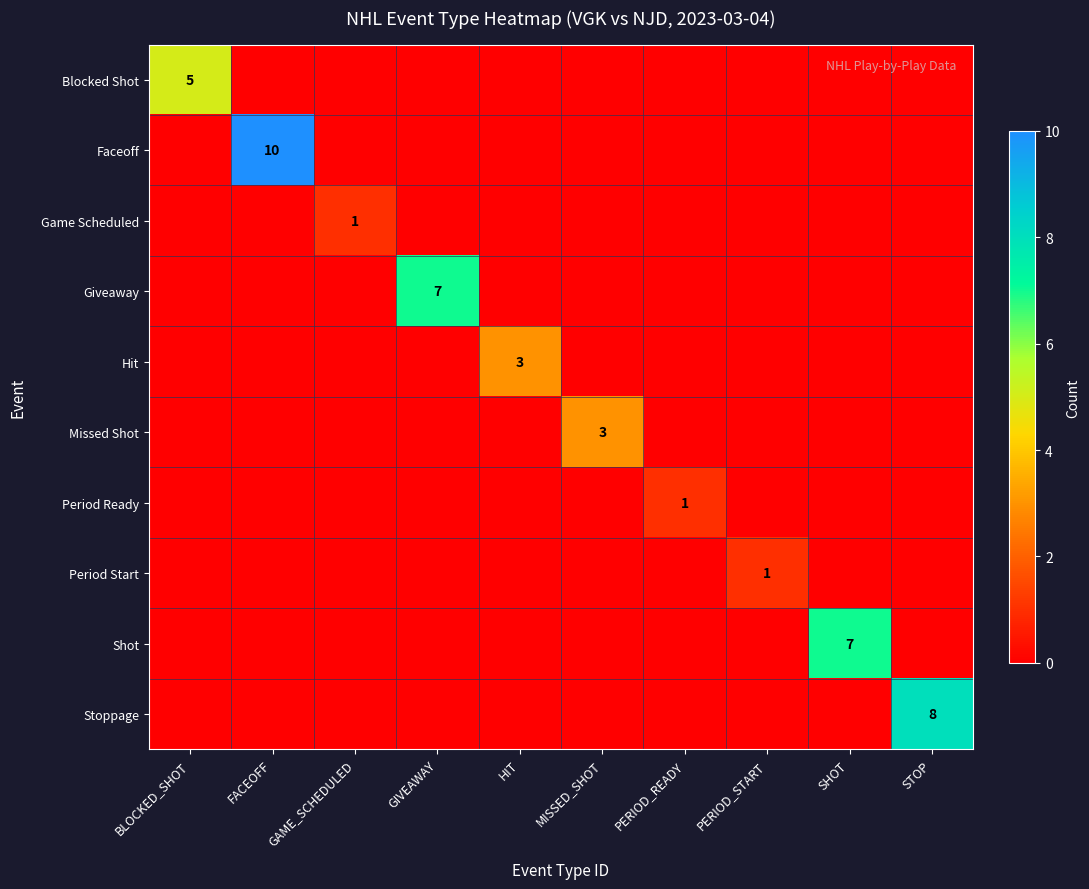

How many series are shown in this chart?

10